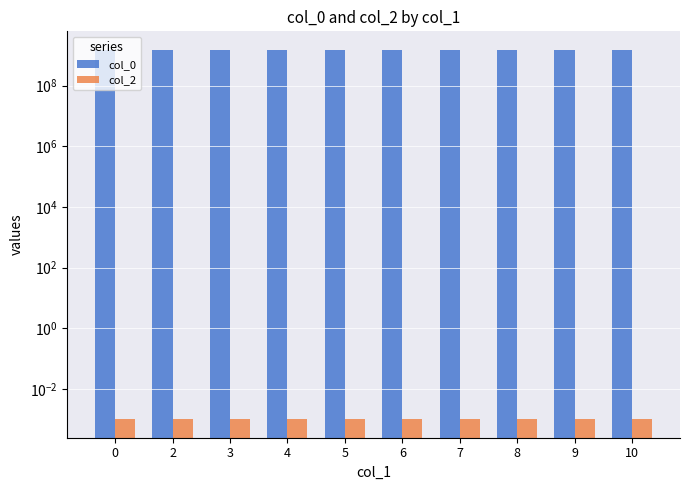

Is it true that col_2 equals 0.0 at 0?

True